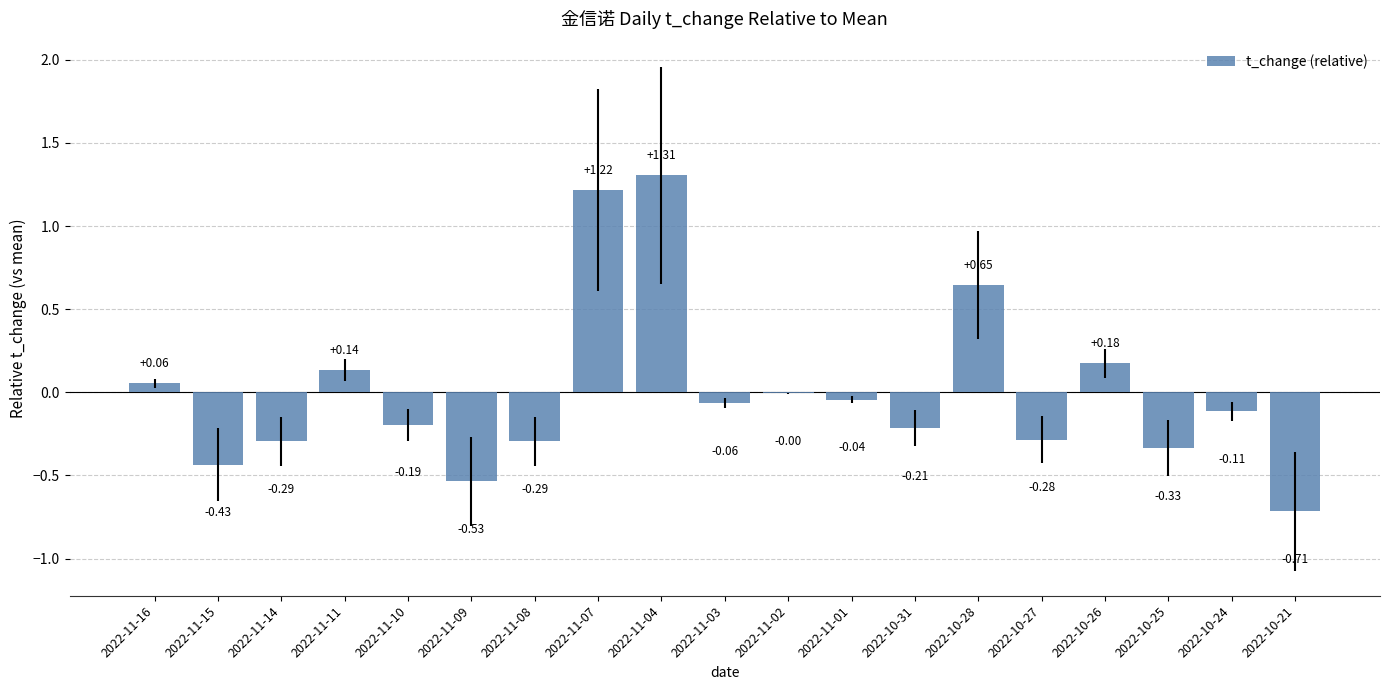

What is the change in value from 2022-11-14 to 2022-10-28?

+0.9